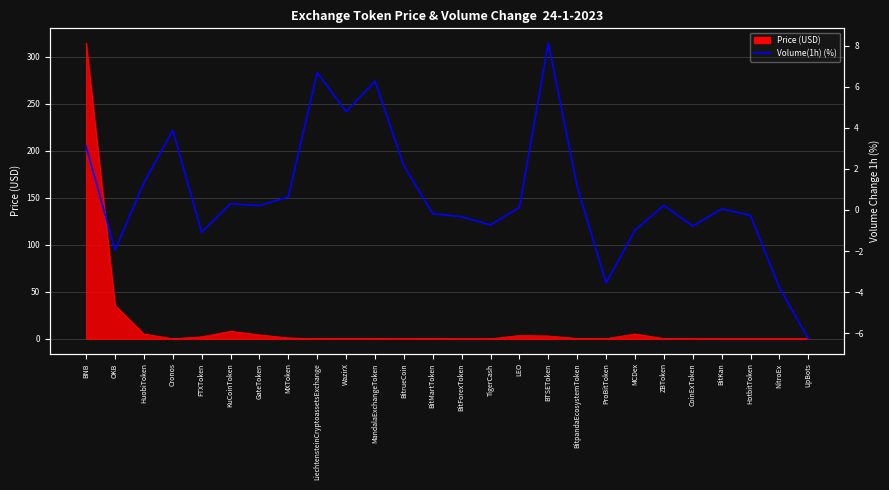

Reading right to left, what are all the values shown in this chart?

UpBots=-6.3	NitroEx=-3.8	HotbitToken=-0.3	BitKan=0.1	CoinExToken=-0.8	ZBToken=0.2	MCDex=-1.0	ProBitToken=-3.6	BitpandaEcosystemToken=1.1	BTSEToken=8.1	LEO=0.1	TigerCash=-0.7	BitForexToken=-0.3	BitMartToken=-0.2	BitrueCoin=2.1	MandalaExchangeToken=6.3	WazirX=4.8	LiechtensteinCryptoassetsExchange=6.7	MXToken=0.6	GateToken=0.2	KuCoinToken=0.3	FTXToken=-1.1	Cronos=3.9	HuobiToken=1.3	OKB=-1.9	BNB=3.1